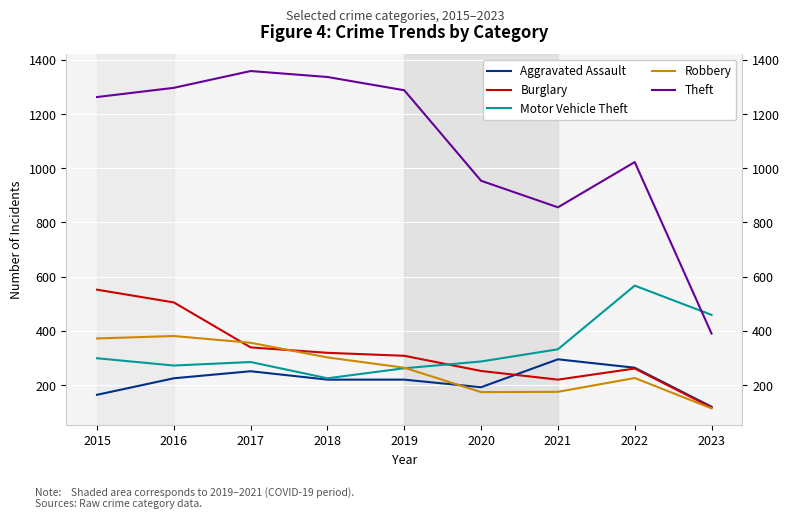

What is the difference between the highest and lowest values at 2020?

780